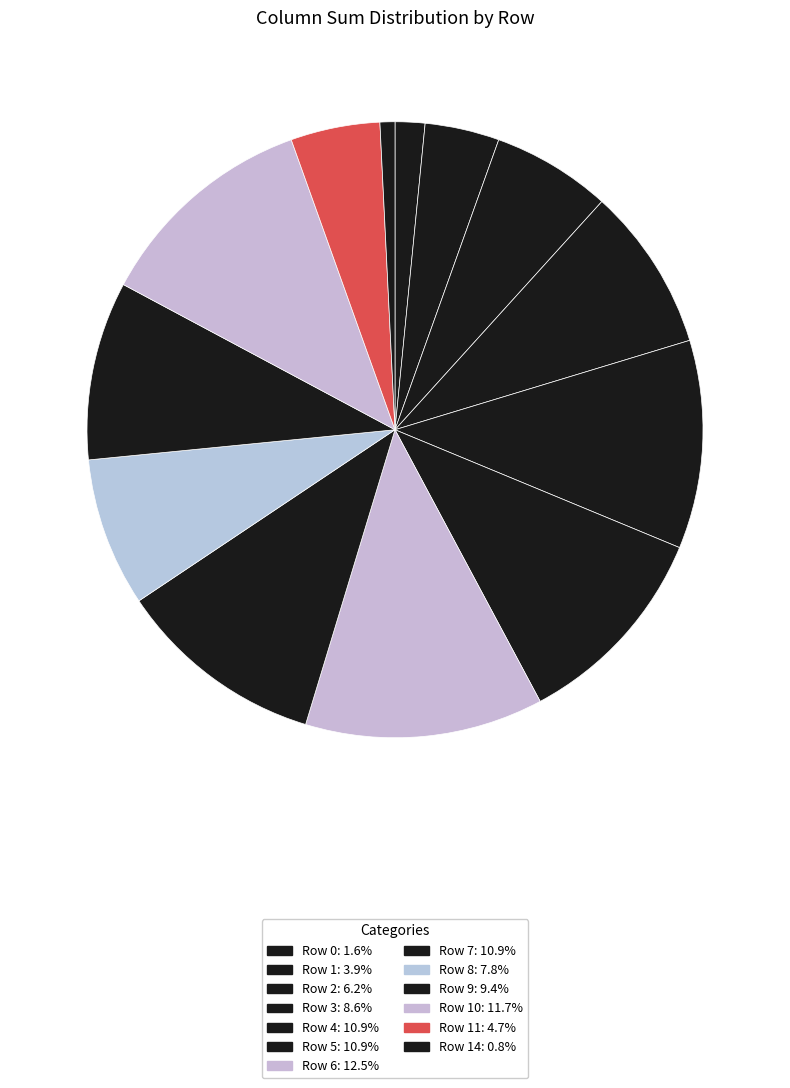

How many segments does this pie chart have?

13